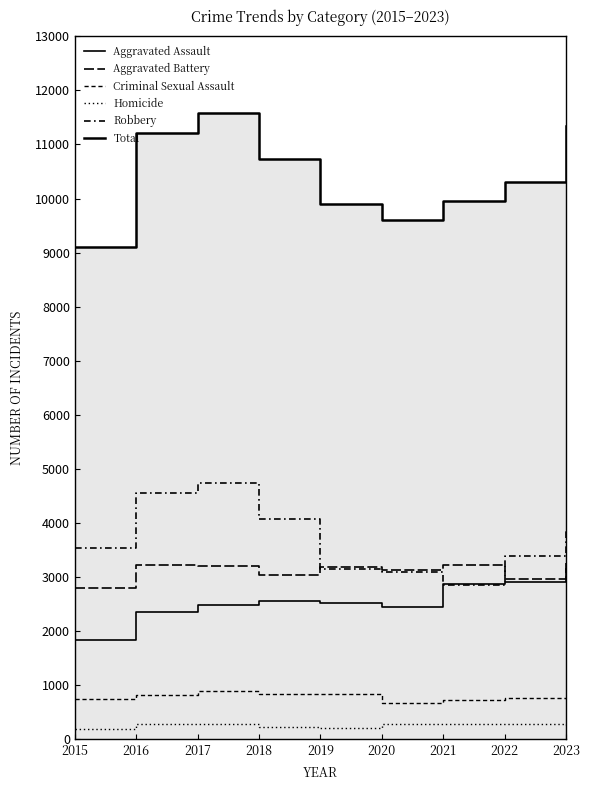

True or false: Robbery and Aggravated Assault intersect in this chart.

True